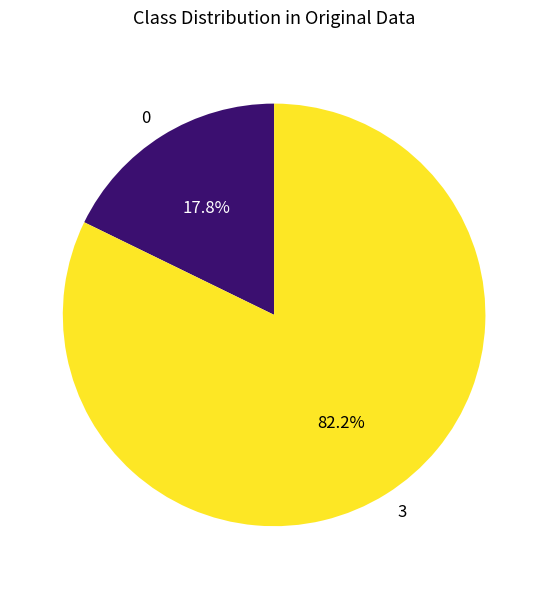

Does 3 account for over 50% of the chart?

Yes